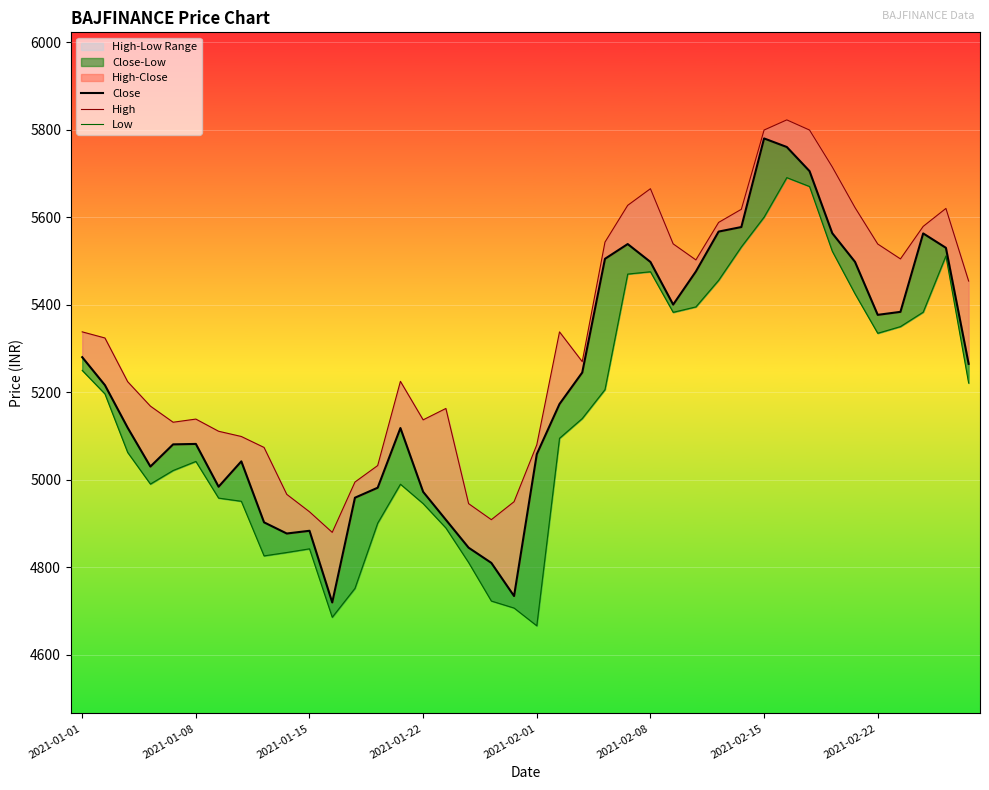

At which category is the sum across all series the highest?

31